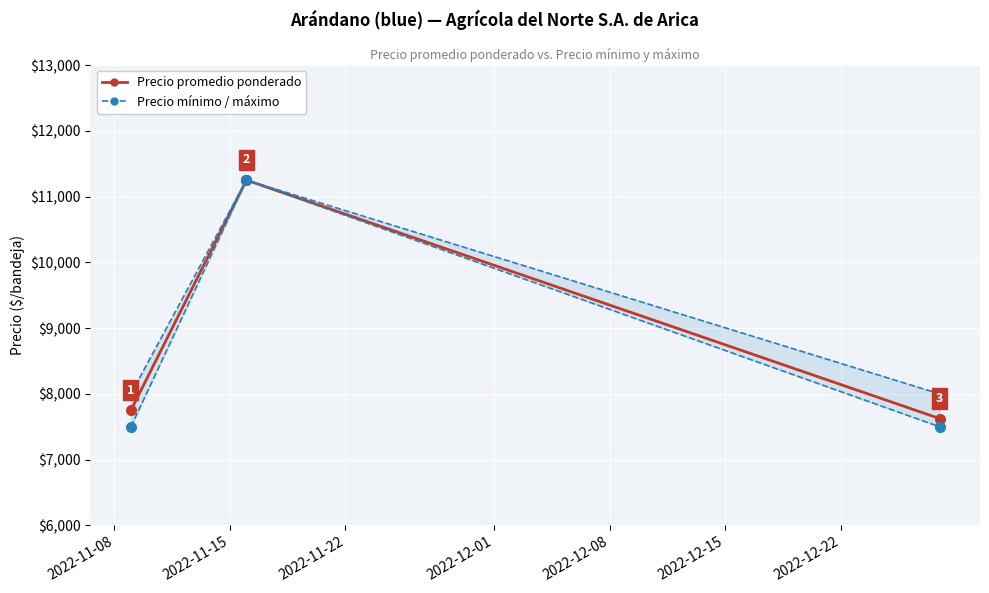

Rank the series by their average value, from lowest to highest.

Precio minimo, Precio promedio ponderado, Precio maximo